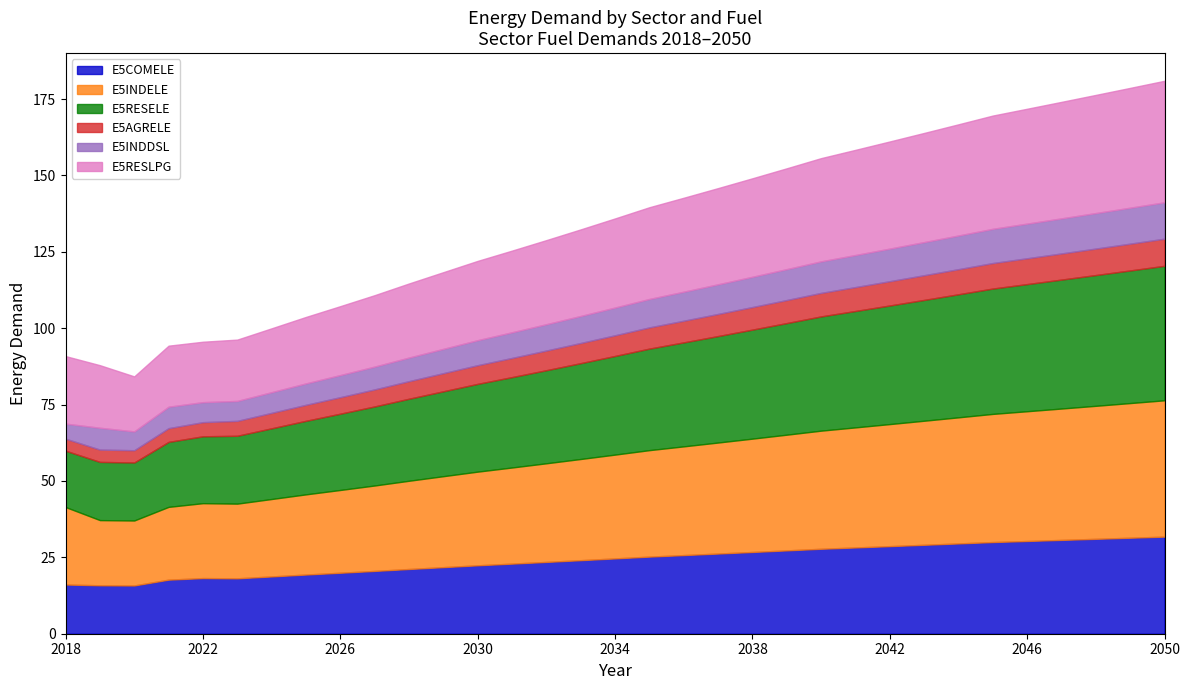

Is the value of E5RESLPG at 2047 greater than the value of E5RESELE at 2046?

No